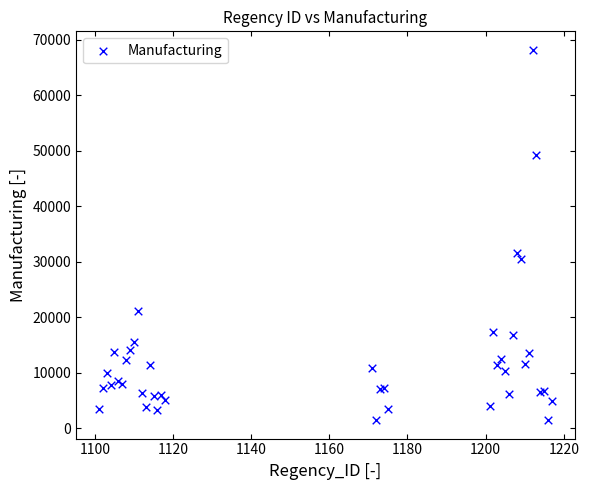

What Y value in the scatter plot is closest to 34835?

31568